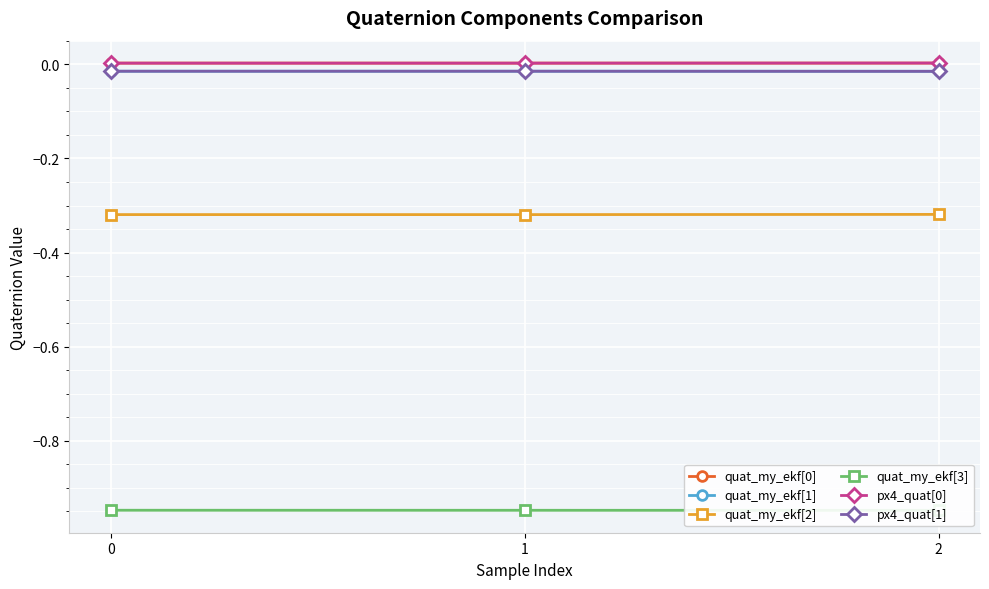

Which series has the largest total across all categories?

quat_my_ekf[0]